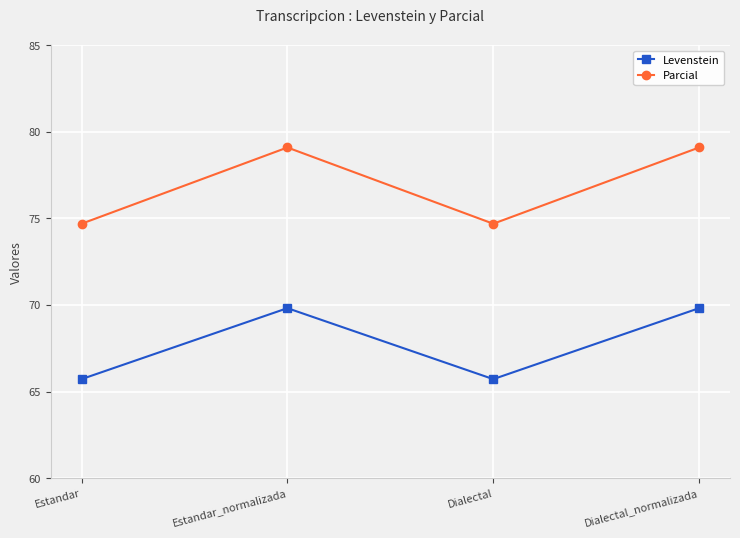

What are all the series names shown in the legend?

Levenstein, Parcial